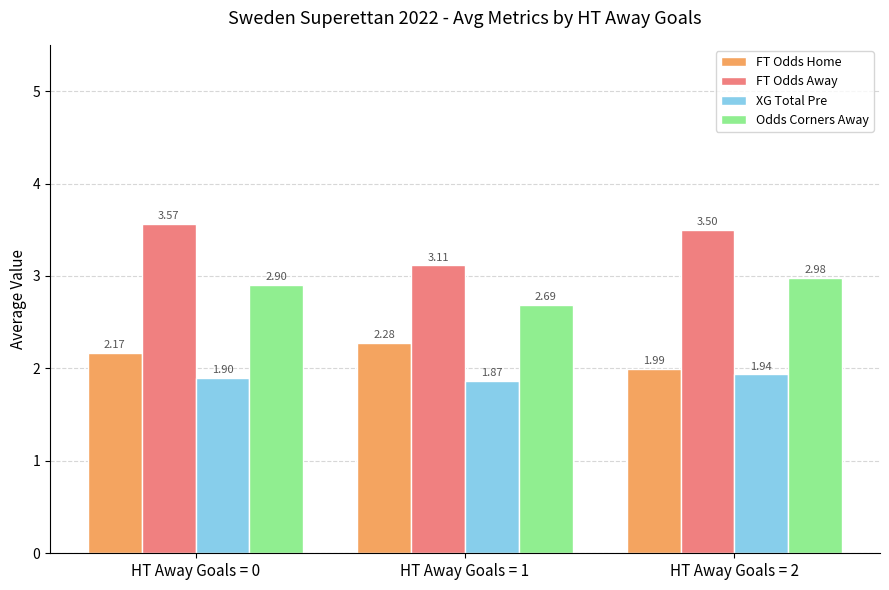

At which label does XG Total Pre reach its minimum?

HT Away Goals = 1